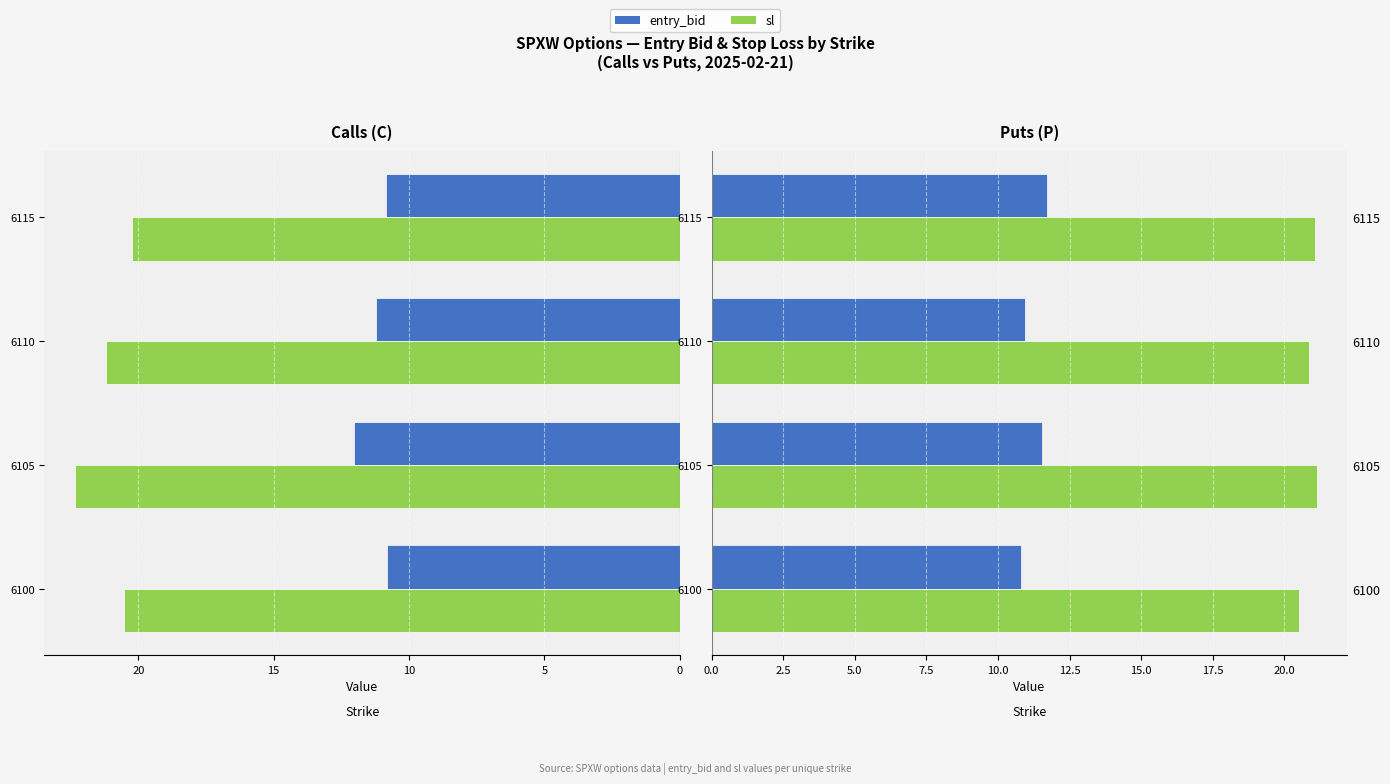

Between 6110 and 6115, which series saw the biggest shift?

entry_bid